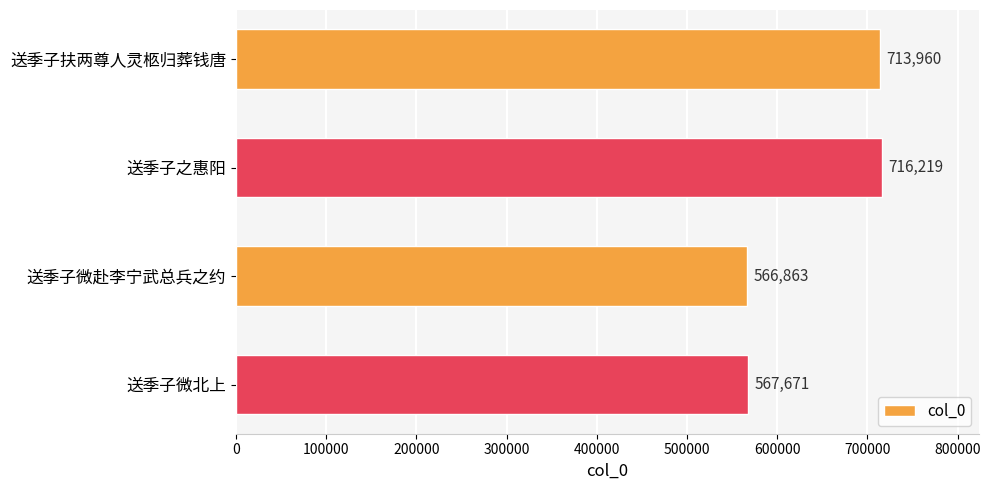

What is the greatest value displayed?

716219